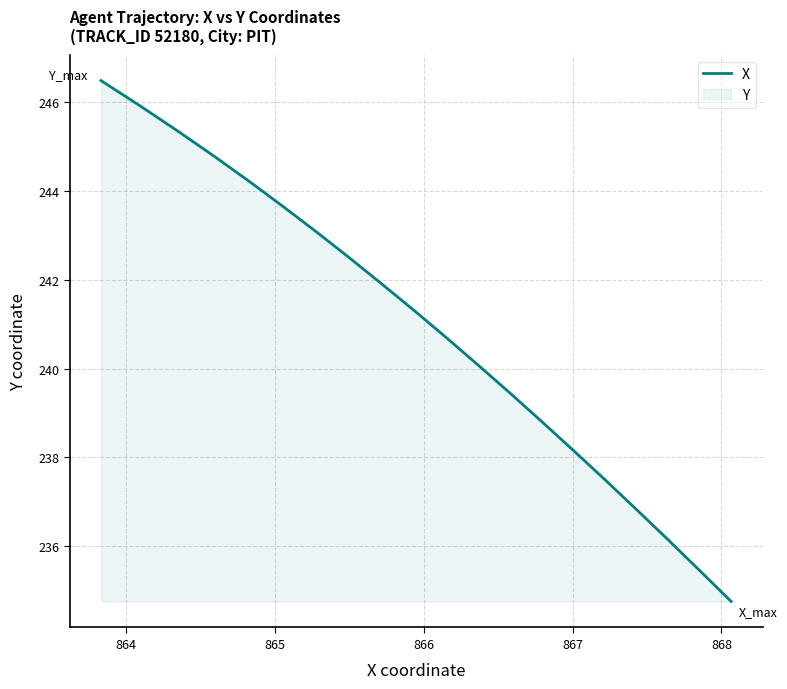

What is the difference between the maximum and minimum values?

11.7